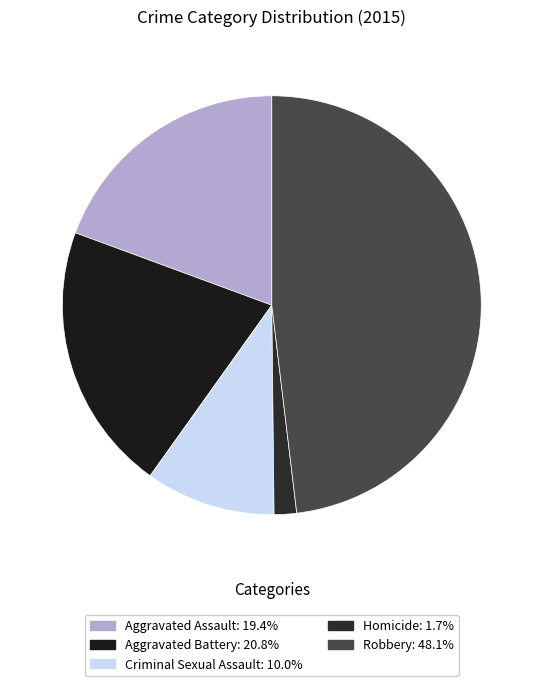

Combined, do Aggravated Battery and Aggravated Assault account for over 50%?

No